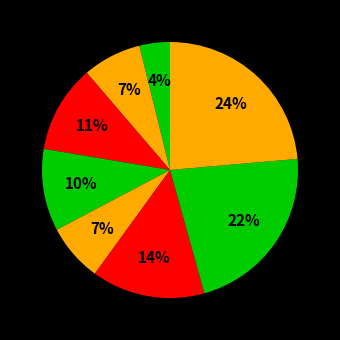

Count the number of slices in the pie.

8